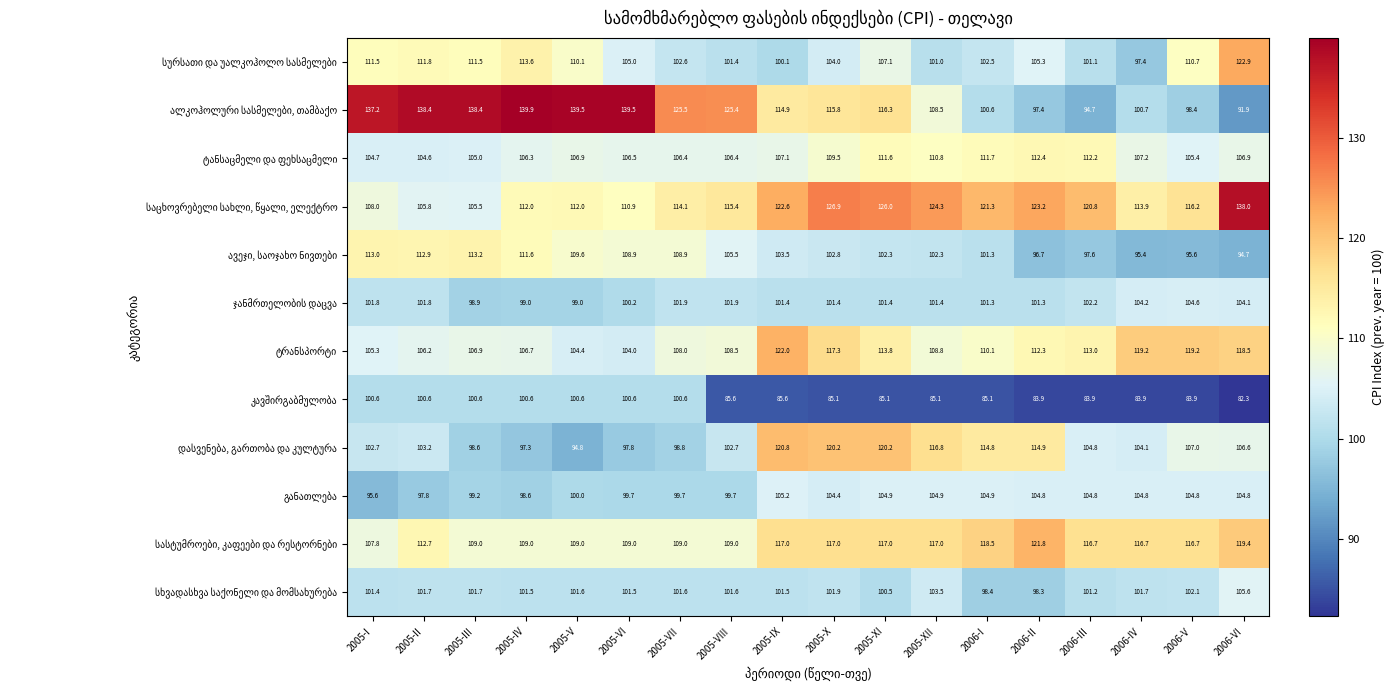

What is the difference between the highest and lowest values at 2005-VI?

41.7